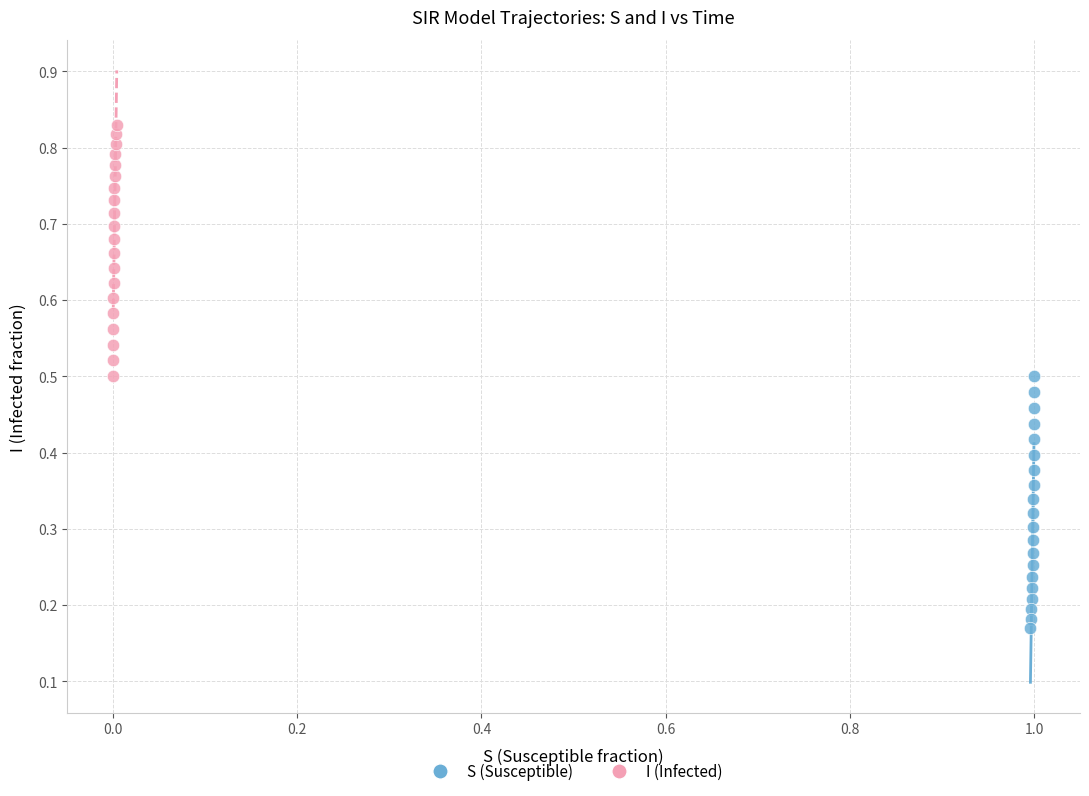

Which series contains the highest Y value?

I (Infected)